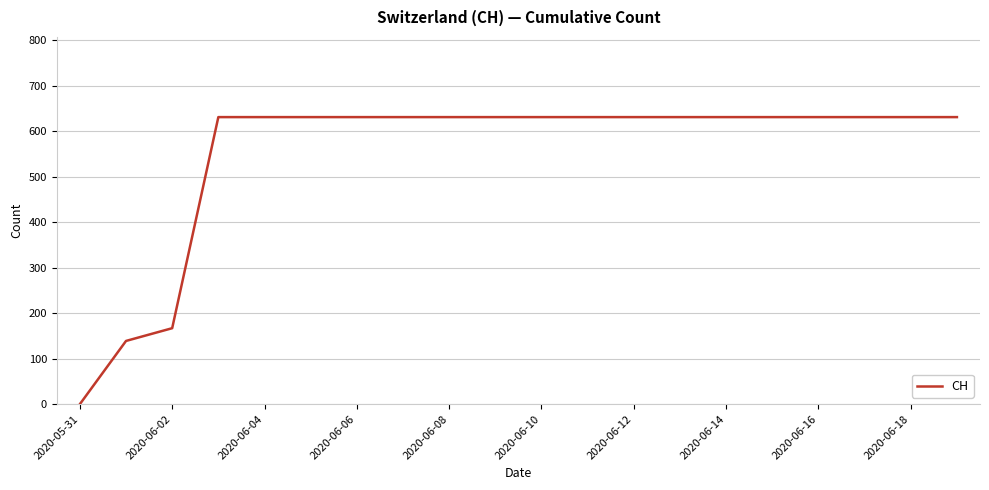

What is the difference between the maximum and minimum values?

631